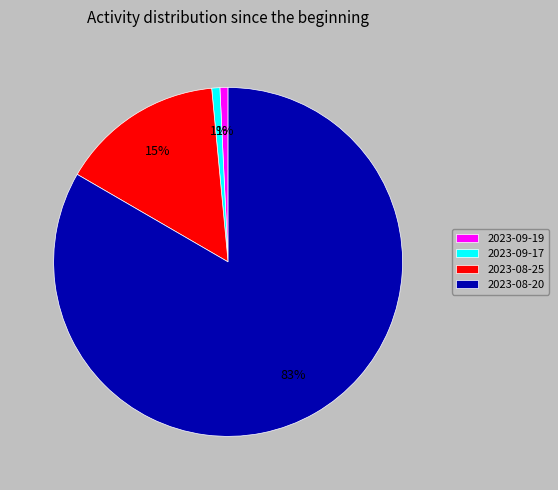

Between 2023-08-20 and 2023-09-19, which is larger?

2023-08-20